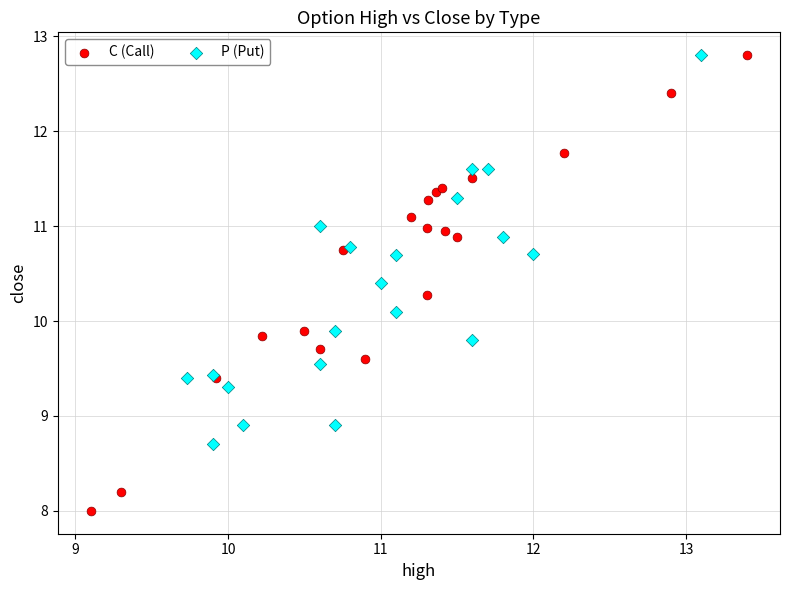

Which series contains the lowest Y value?

C (Call)